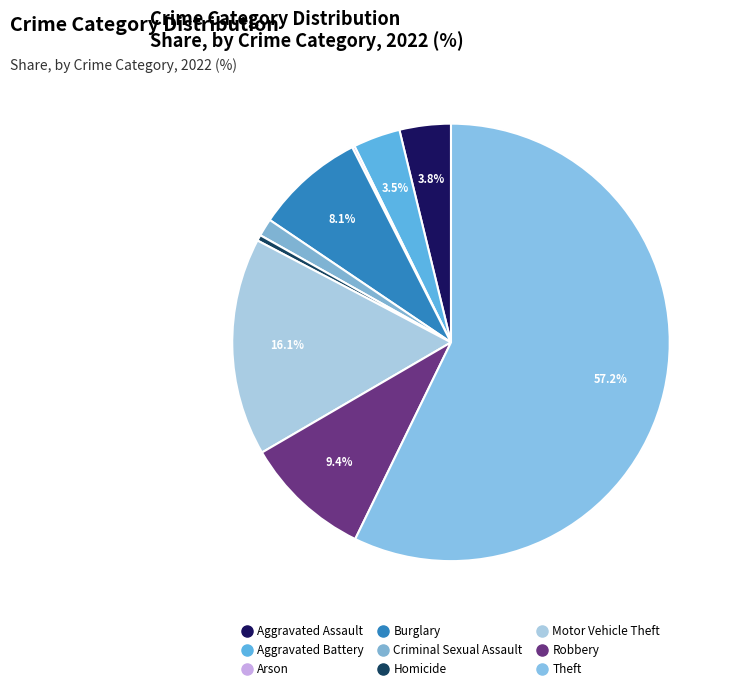

To the nearest percent, what portion does Motor Vehicle Theft represent?

16%